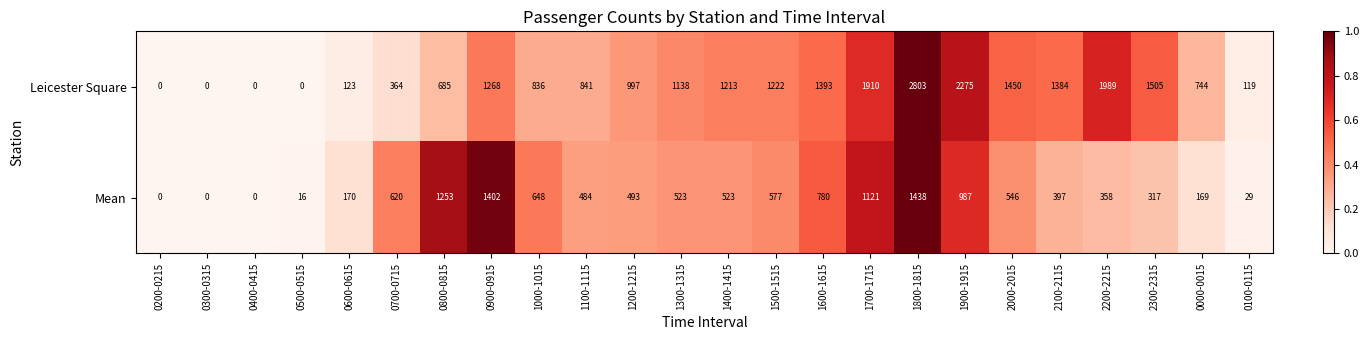

Read the Mean value at 0500-0515, to the nearest 10.

20